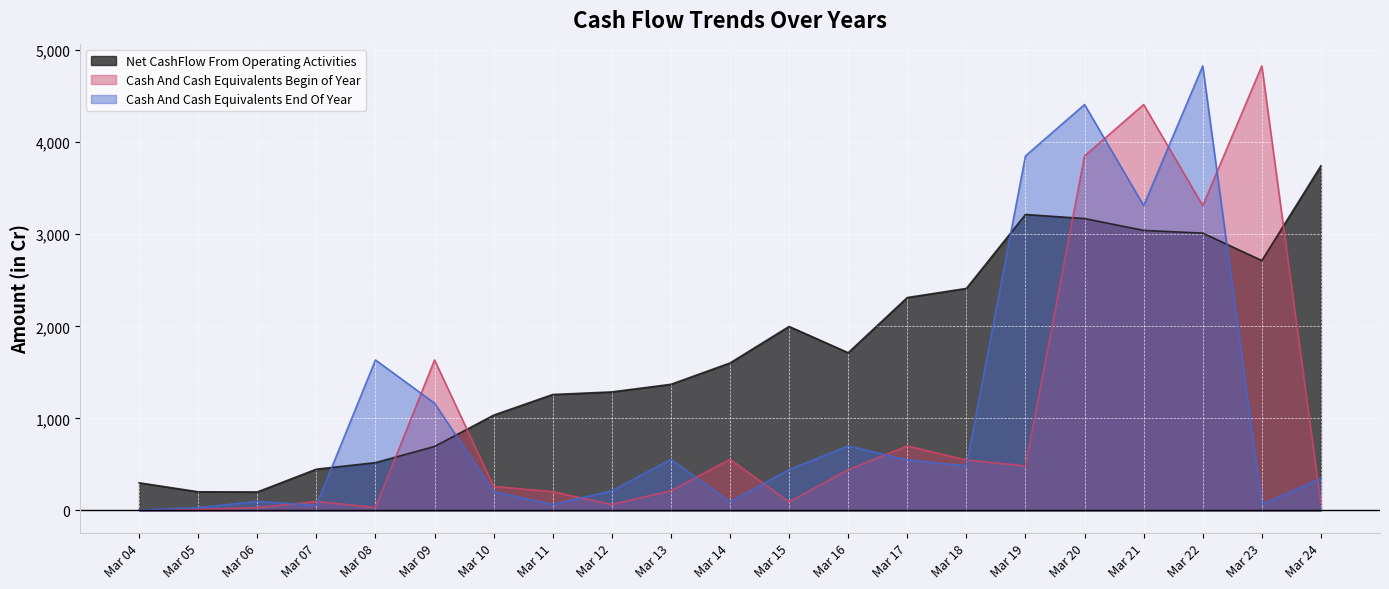

The Cash And Cash Equivalents End Of Year series shows 92.3 at Mar 14. True or false?

True